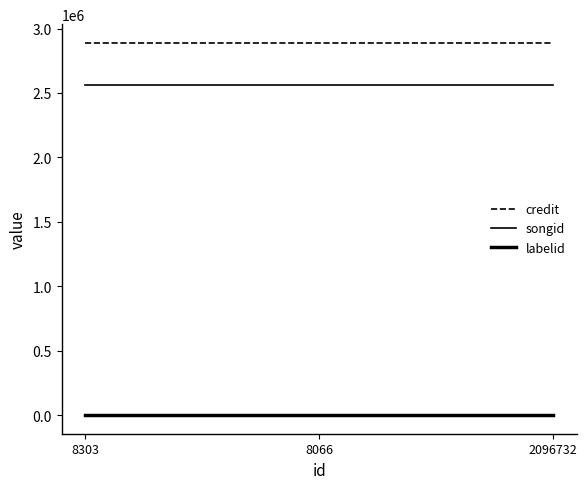

Read the songid value at 2096732.

2561764